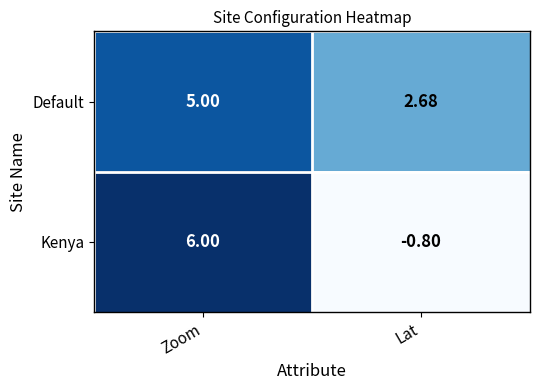

Rank the categories by Kenya value from highest to lowest.

Zoom, Lat